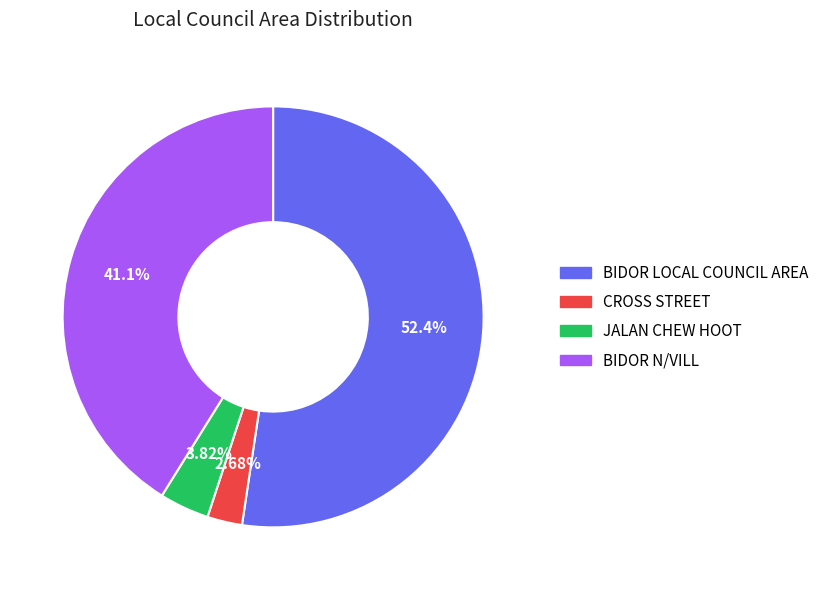

Which has a higher value, JALAN CHEW HOOT or BIDOR LOCAL COUNCIL AREA?

BIDOR LOCAL COUNCIL AREA